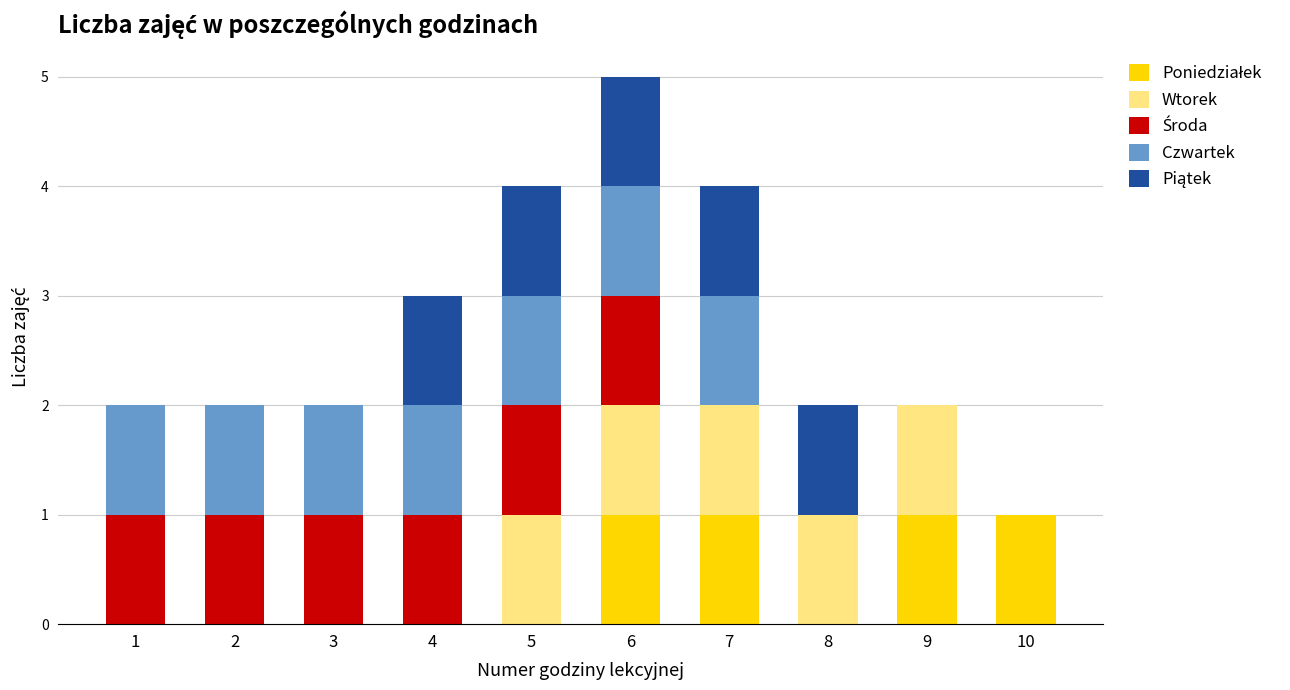

At which category is the sum across all series the highest?

6